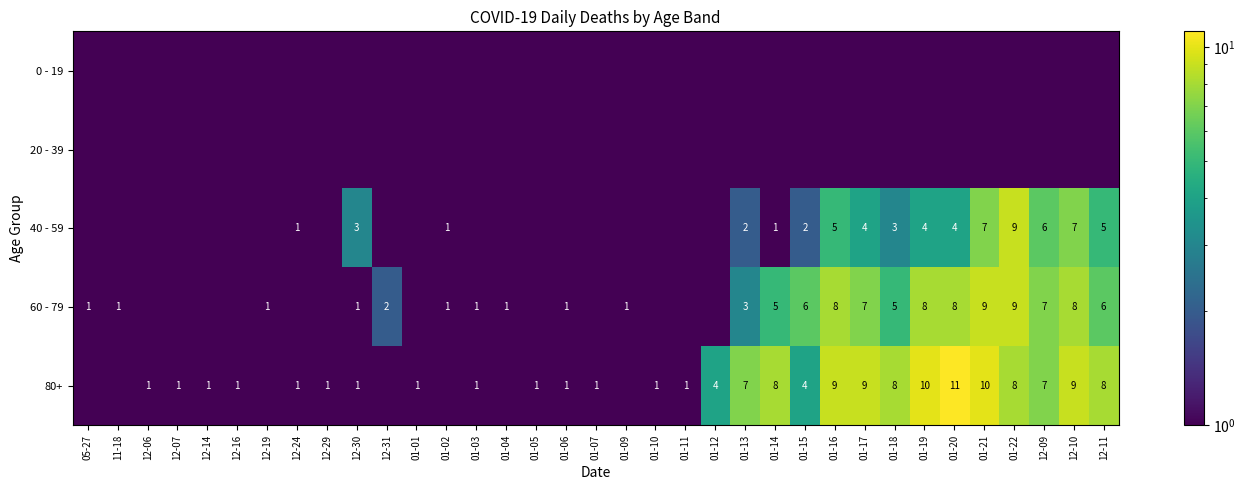

True or false: 80+ has a value of 6.2 at 01-17.

False